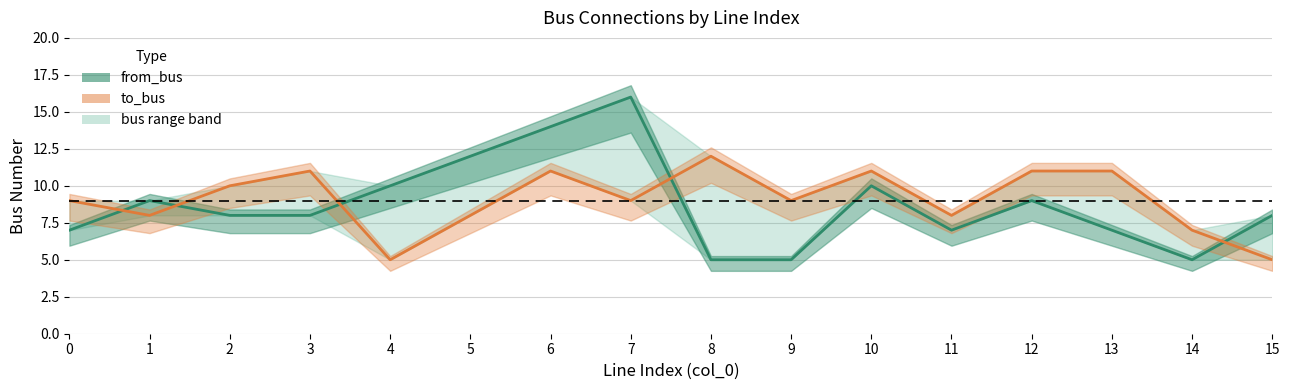

At which label is from_bus closest to 10?

4